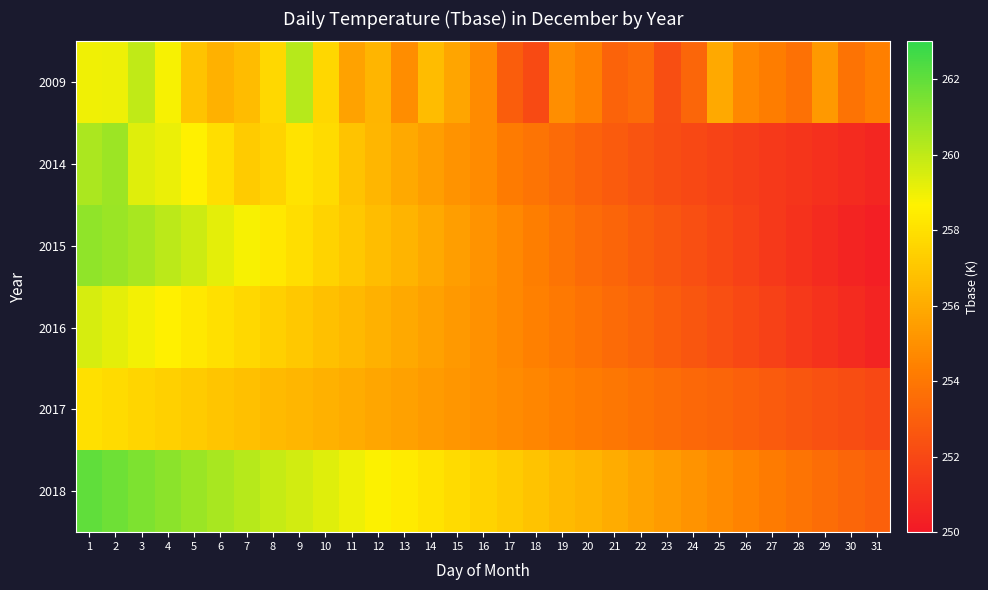

How many series are shown in this chart?

6